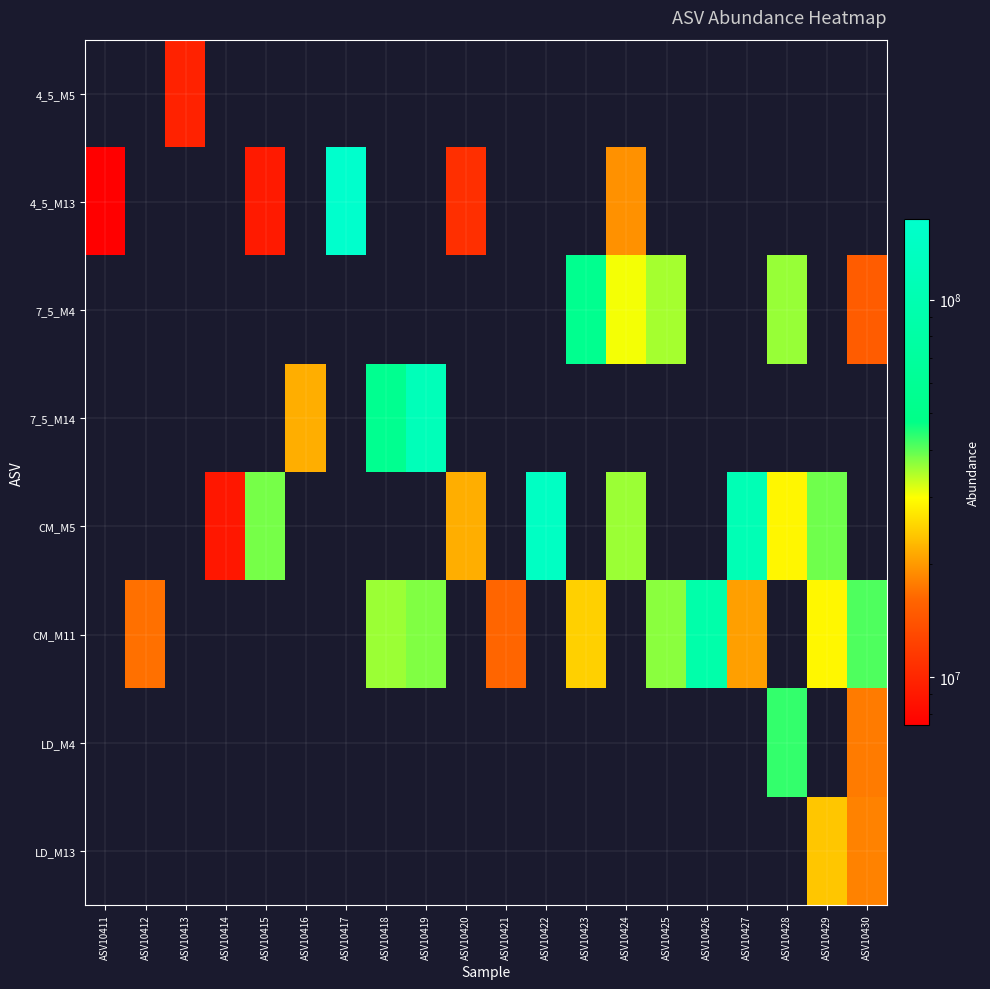

Count the number of categories in the chart.

20